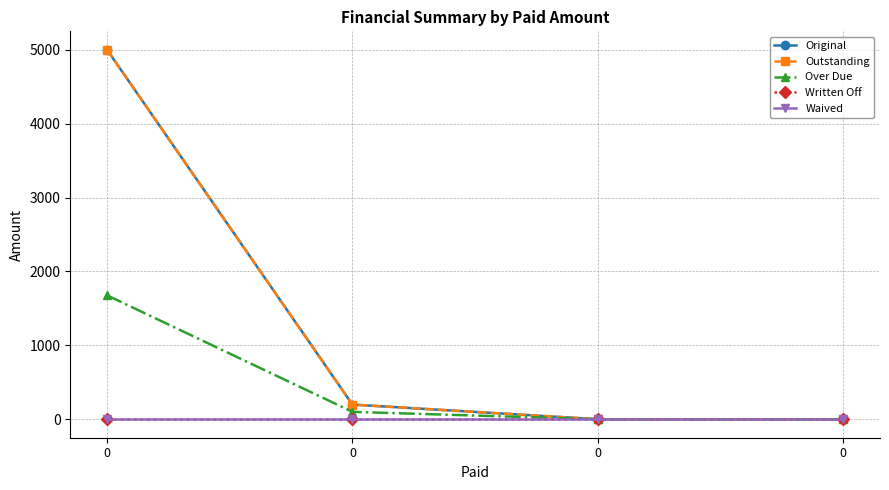

Is this an area chart (filled region under the line)?

No